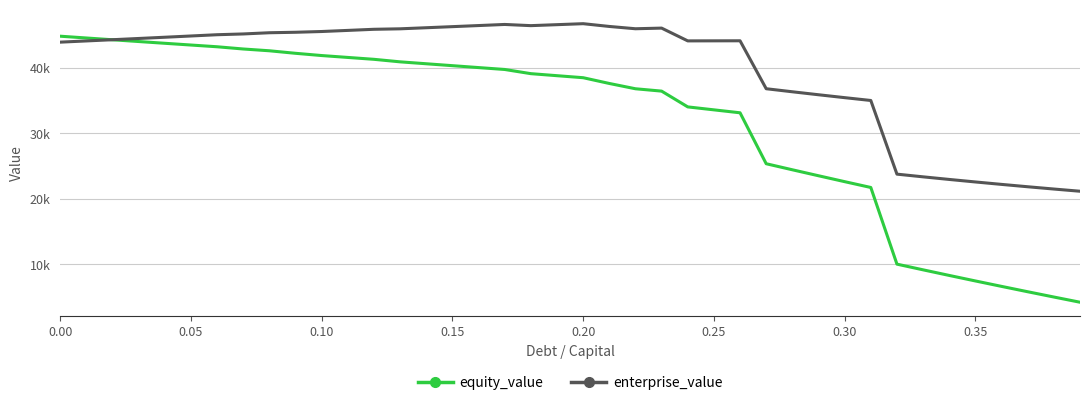

What are all the series names shown in the legend?

equity_value, enterprise_value